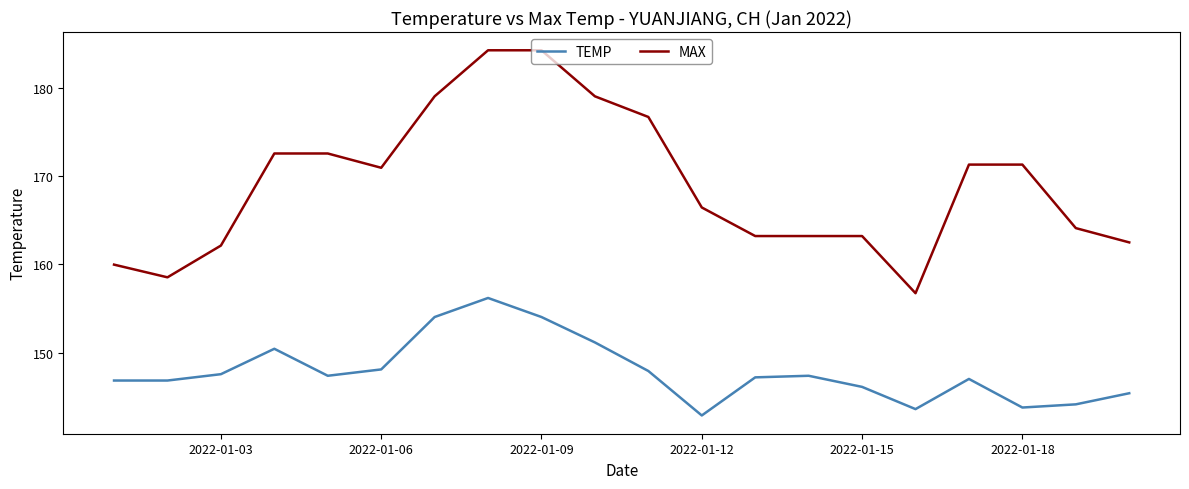

What is the difference between the maximum and minimum values in the TEMP series?

13.3